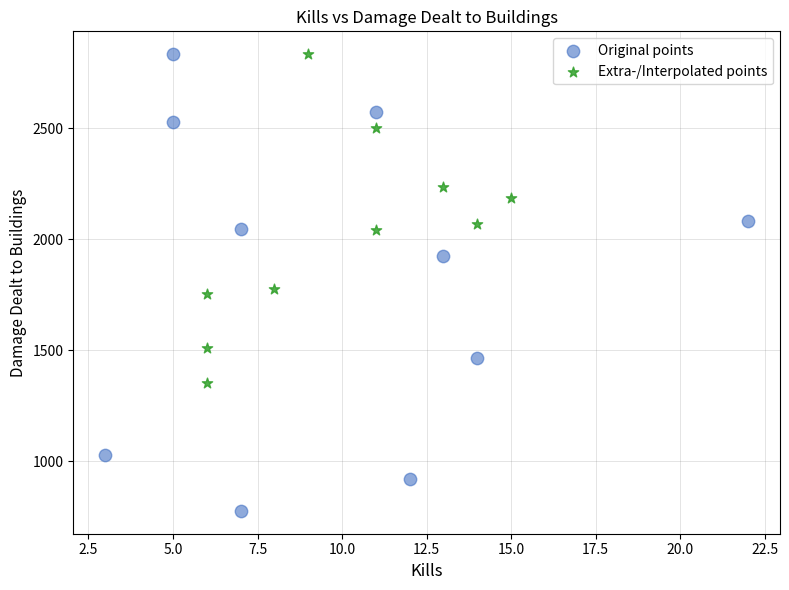

What are all the series names shown in the legend?

Original points, Extra-/Interpolated points